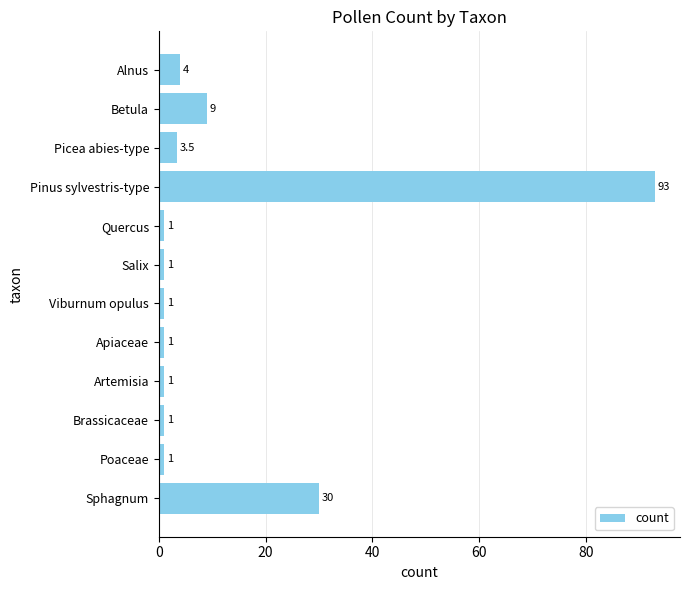

How many data points does each series have?

12